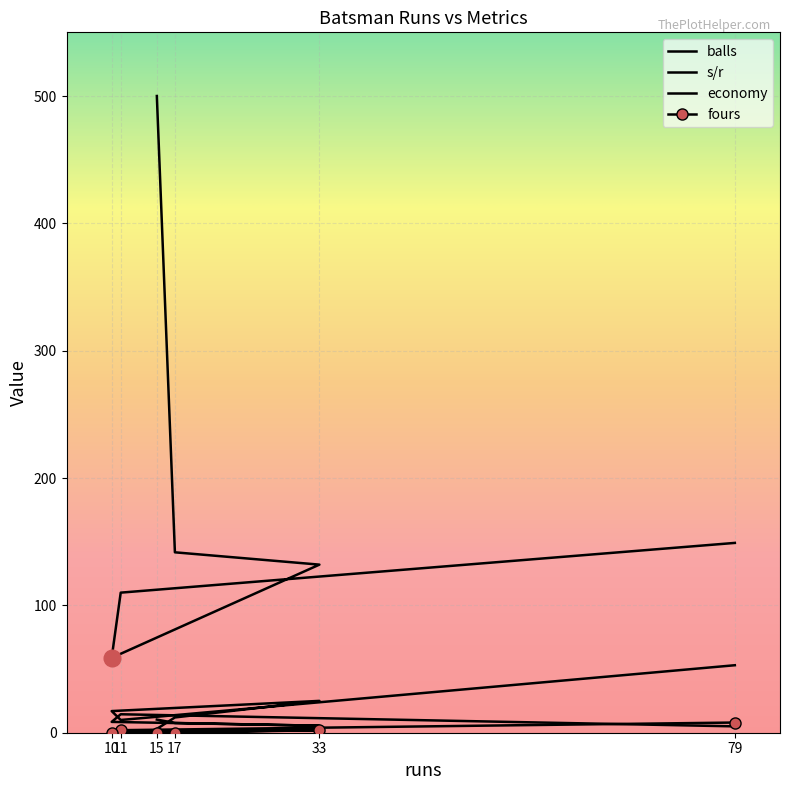

How many categories are shown in the chart?

6